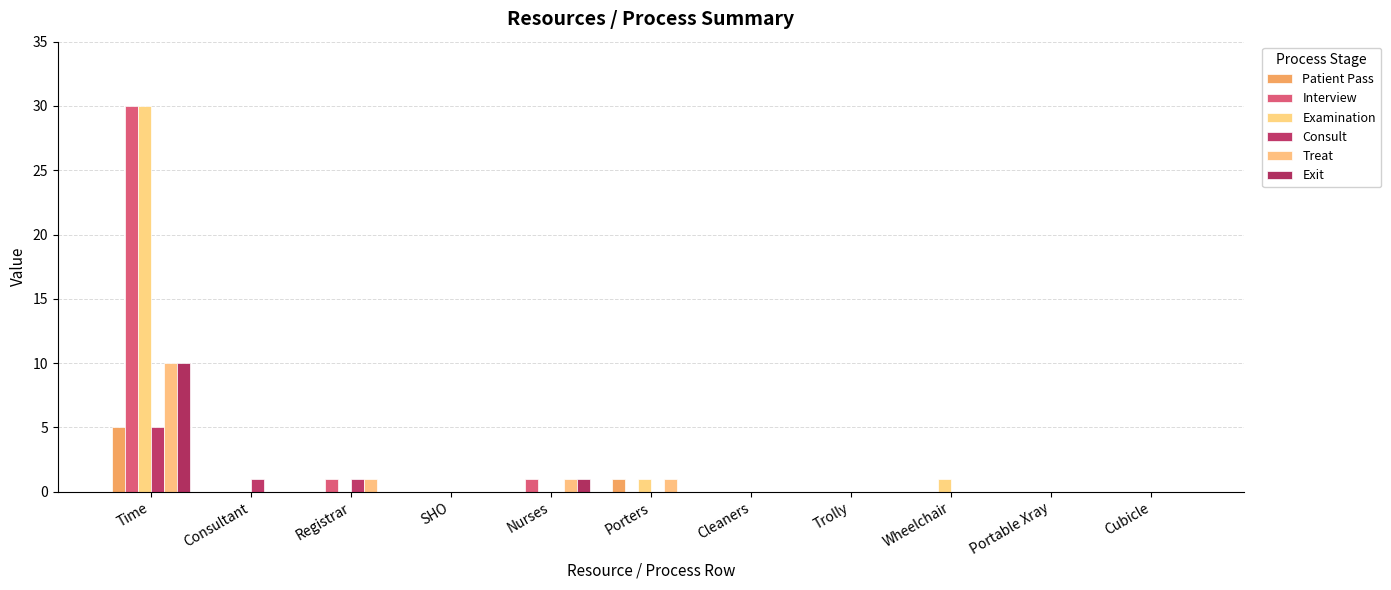

What position from the right is Portable Xray?

2